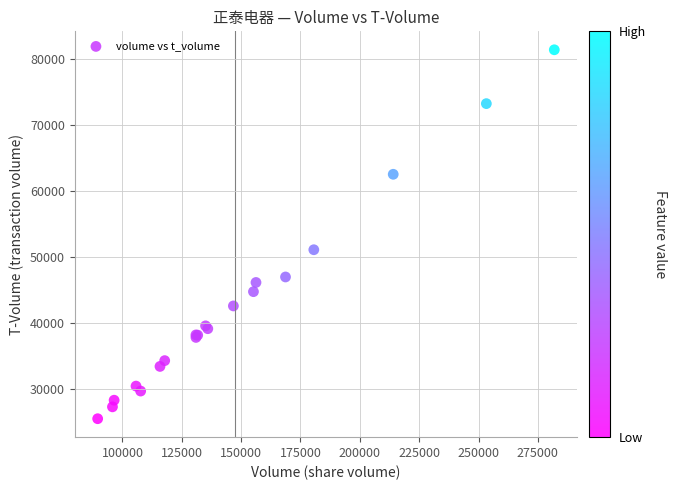

What Y value in the scatter plot is closest to 53386?

51039